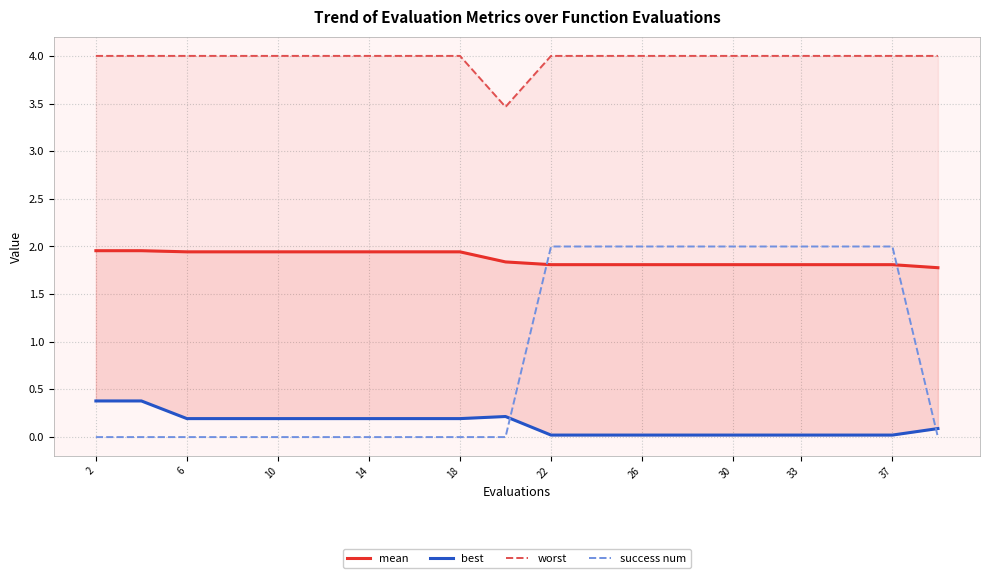

Reading left to right, extract all data points from this chart.

mean: 2.0	2.0	1.9	1.9	1.9	1.9	1.9	1.9	1.9	1.8	1.8	1.8	1.8	1.8	1.8	1.8	1.8	1.8	1.8	1.8
best: 0.4	0.4	0.2	0.2	0.2	0.2	0.2	0.2	0.2	0.2	0.0	0.0	0.0	0.0	0.0	0.0	0.0	0.0	0.0	0.1
worst: 4.0	4.0	4.0	4.0	4.0	4.0	4.0	4.0	4.0	3.5	4.0	4.0	4.0	4.0	4.0	4.0	4.0	4.0	4.0	4.0
success num: 0.0	0.0	0.0	0.0	0.0	0.0	0.0	0.0	0.0	0.0	2.0	2.0	2.0	2.0	2.0	2.0	2.0	2.0	2.0	0.0